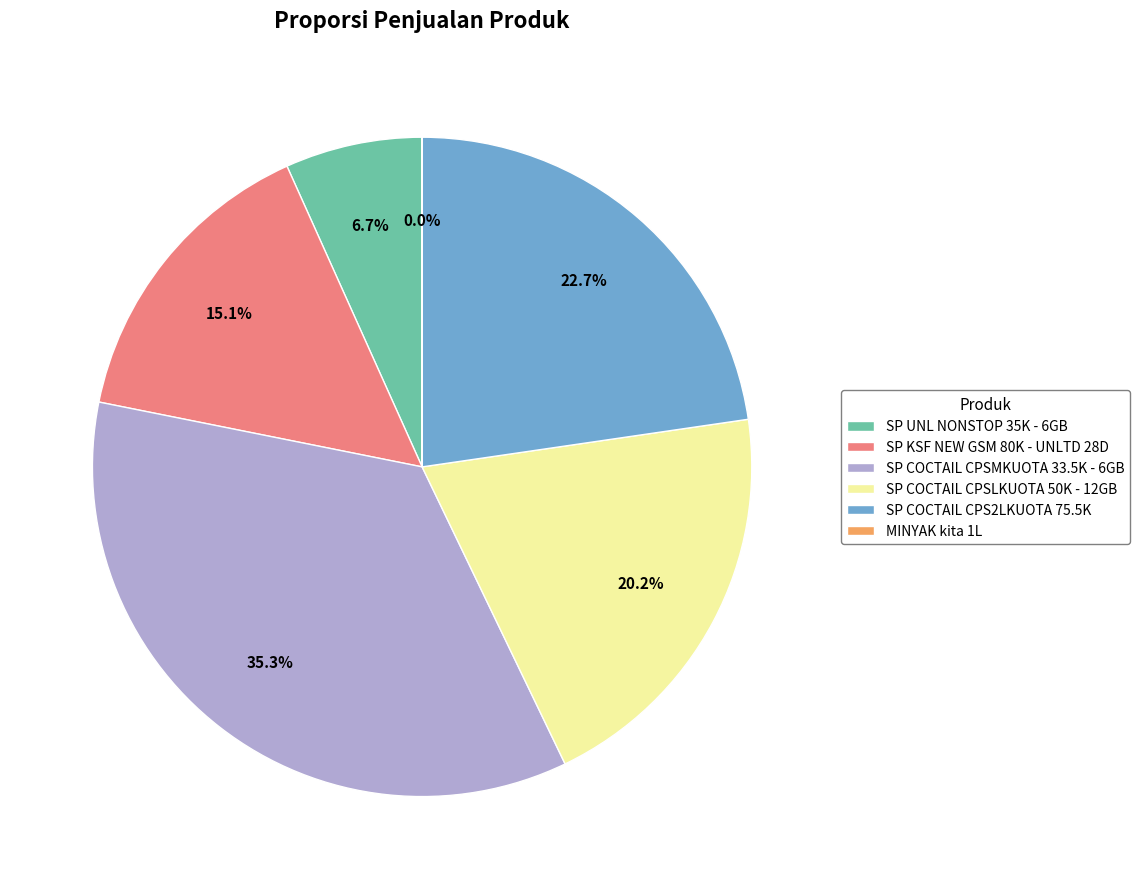

Which category has the biggest portion of the pie?

SP COCTAIL CPSMKUOTA 33.5K - 6GB